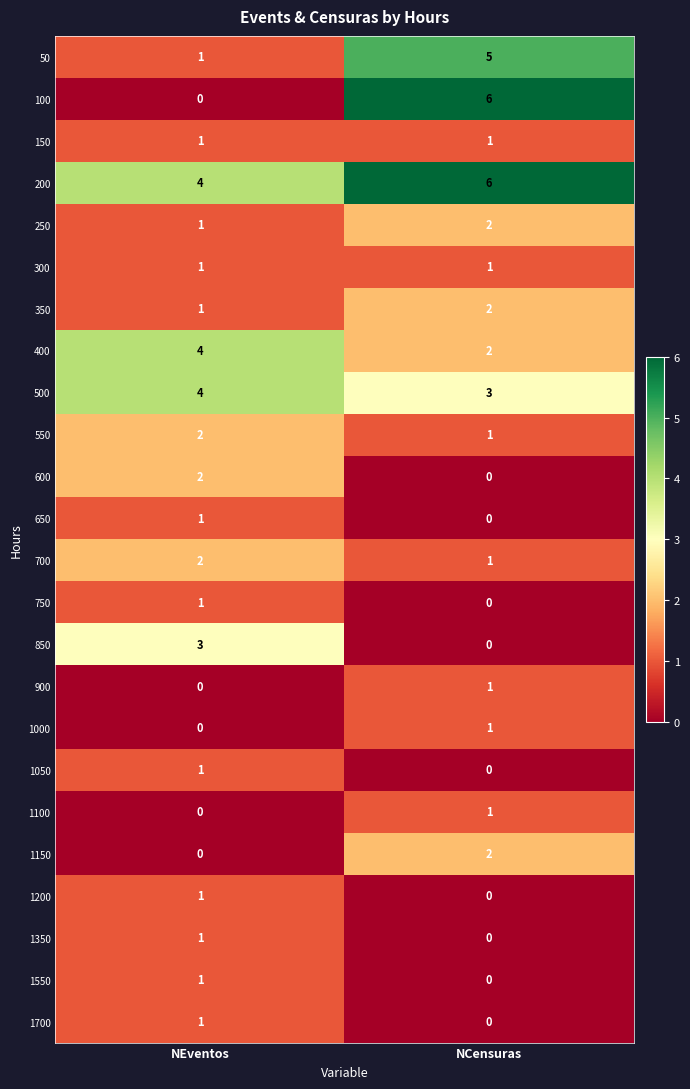

What is the sum of the 550 values at NEventos and NCensuras?

3